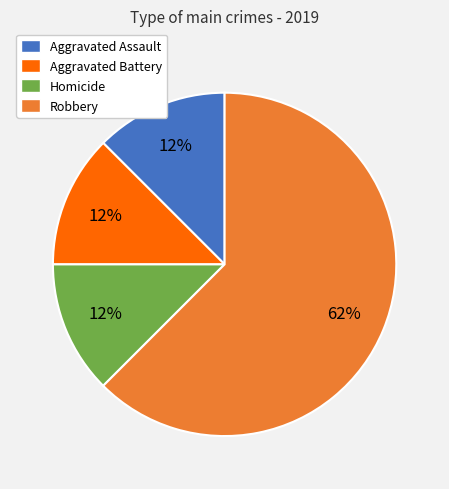

To the nearest percent, what is the average slice percentage?

25%